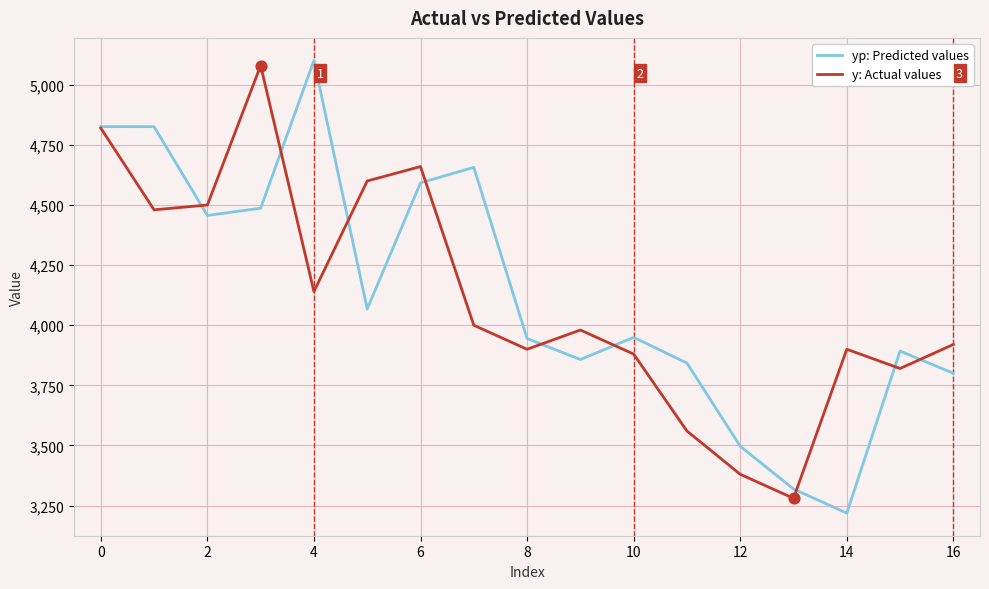

At how many categories does at least one series exceed 4516?

7